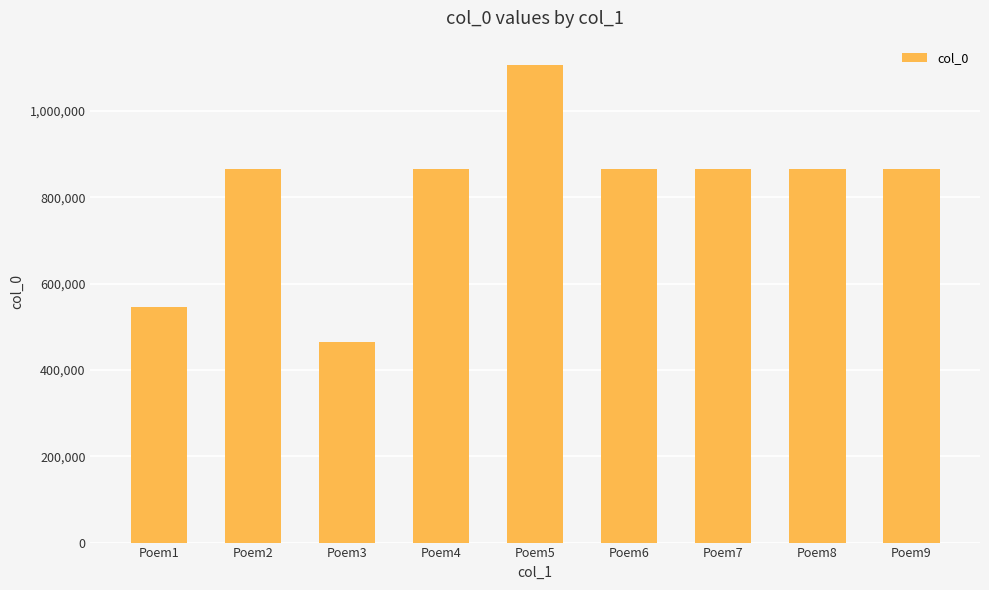

How many distinct data groups are displayed?

1